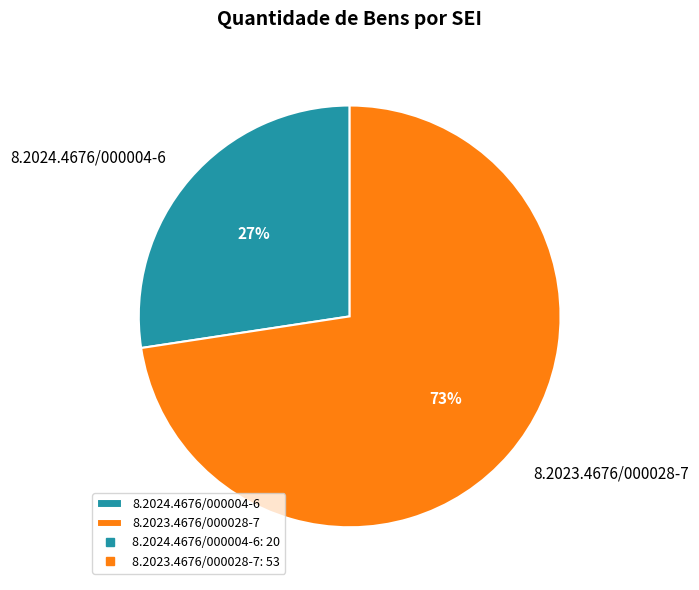

True or false: 8.2024.4676/000004-6 accounts for 27% of the total.

True